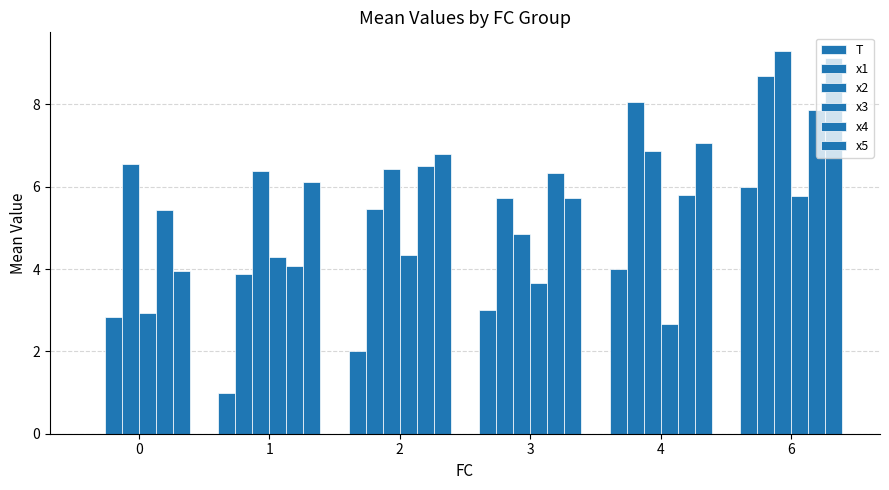

What is the difference between the x5 values at 0 and 6?

5.2